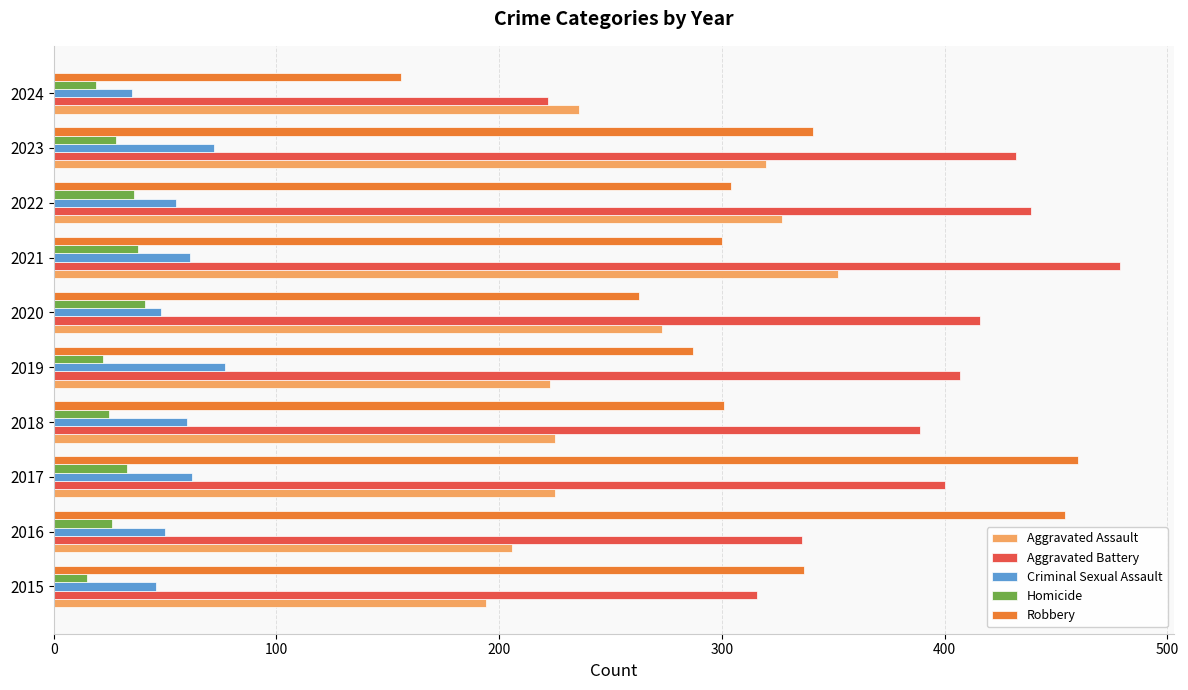

The value of Aggravated Assault at 2021 is 352. True or false?

True